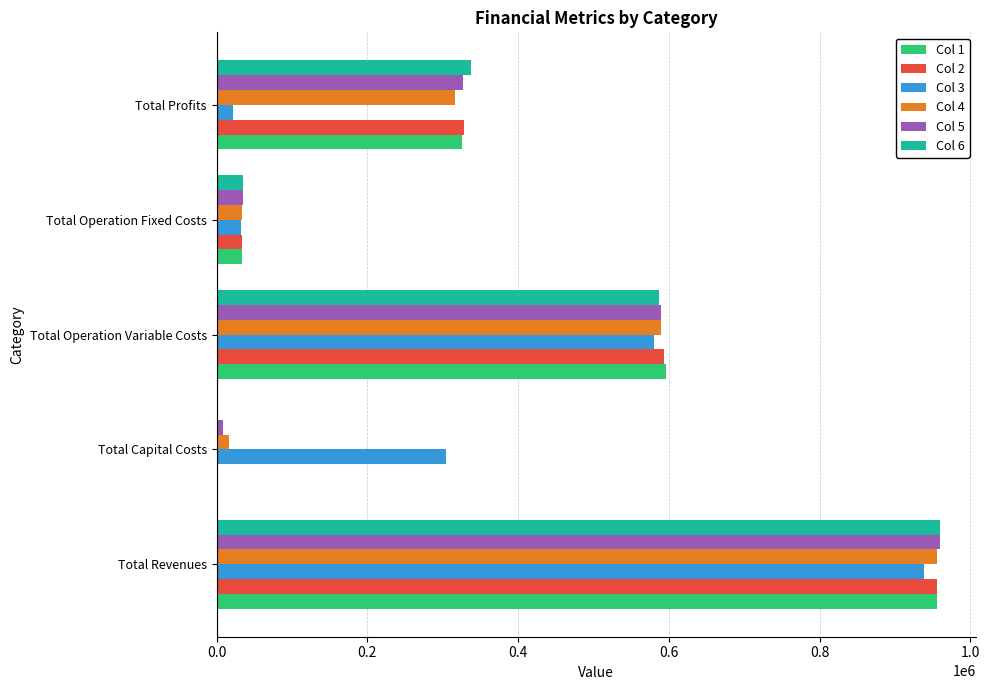

The Col 3 series shows 21532.2 at Total Profits. True or false?

True